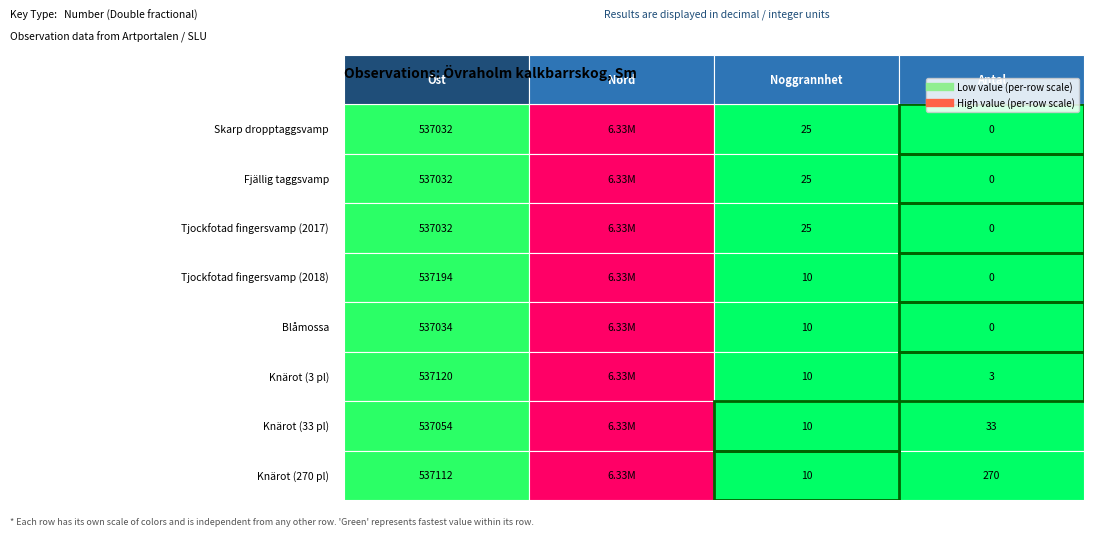

Reading left to right, transcribe all the data shown in this chart.

Skarp dropptaggsvamp: 537032.2	6332424.1	25.0	0.0
Fjällig taggsvamp: 537032.2	6332424.1	25.0	0.0
Tjockfotad fingersvamp (2017): 537032.2	6332424.1	25.0	0.0
Tjockfotad fingersvamp (2018): 537194.4	6332402.8	10.0	0.0
Blåmossa: 537034.0	6332346.0	10.0	0.0
Knärot (3 pl): 537119.8	6332410.3	10.0	3.0
Knärot (33 pl): 537054.3	6332440.6	10.0	33.0
Knärot (270 pl): 537112.5	6332443.3	10.0	270.0